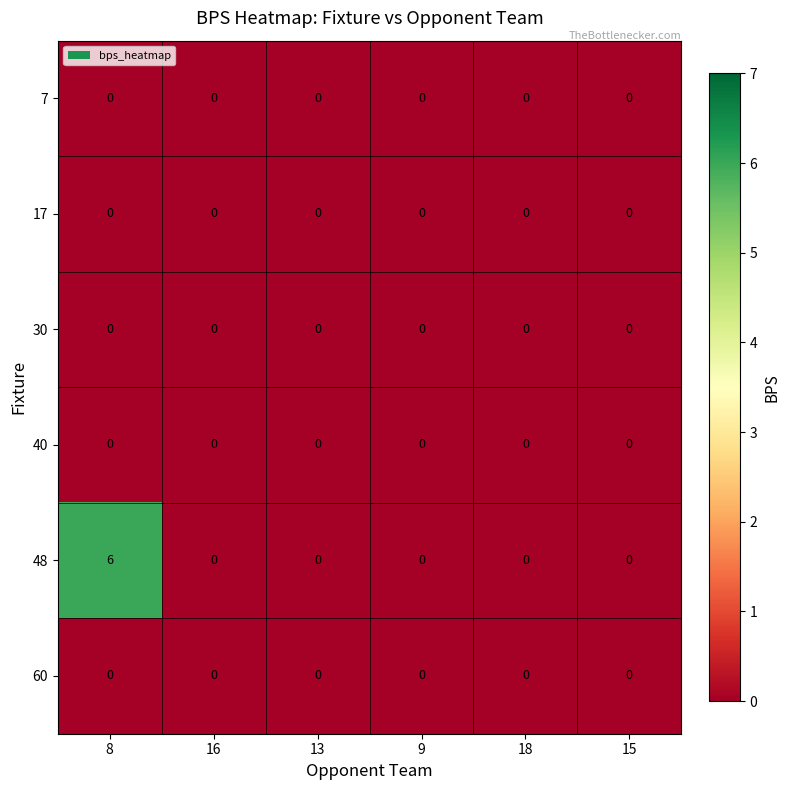

At which category is the sum across all series the highest?

8